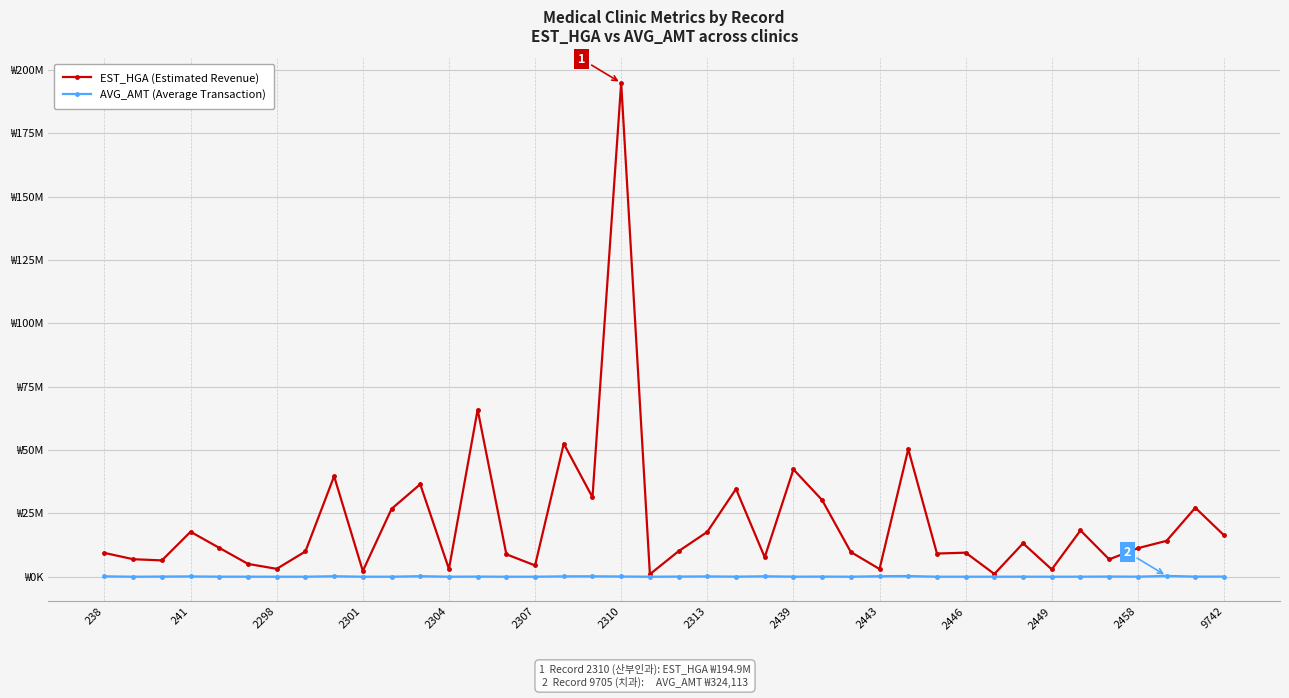

List the labels in order of AVG_AMT (Average Transaction) value, smallest first.

19, 241, 2443, 14, 31, 15, 33, 2313, 2458, 29, 26, 30, 2310, 2307, 2446, 34, 32, 36, 2304, 24, 22, 38, 25, 9742, 2298, 39, 20, 35, 18, 2301, 21, 16, 238, 17, 23, 27, 2439, 2449, 28, 37